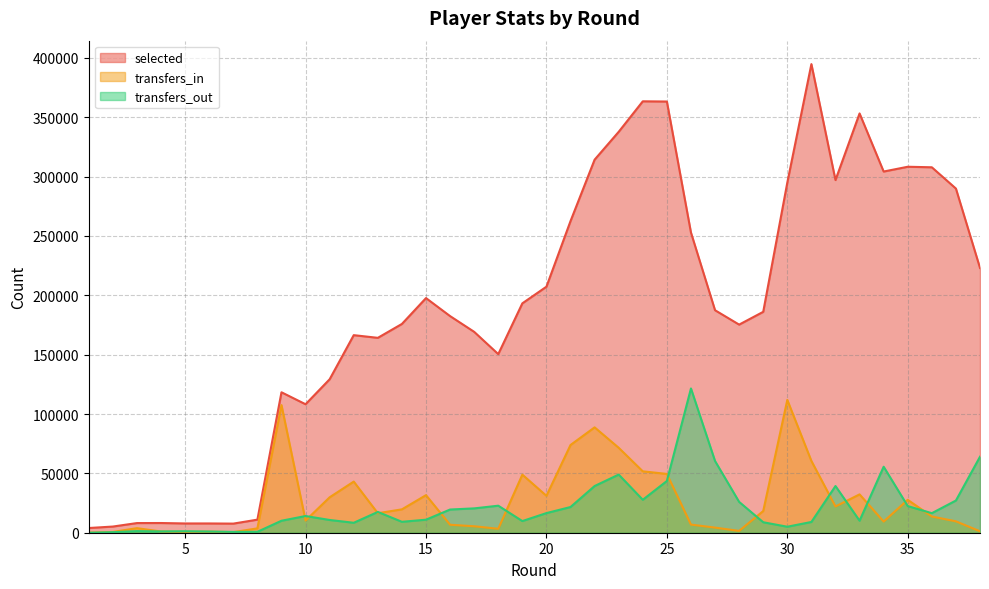

The transfers_out series shows 19546 at 16. True or false?

True